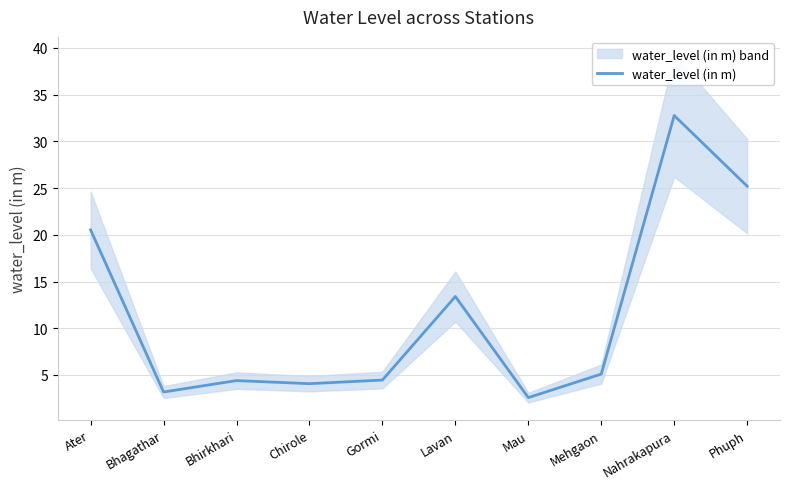

What position from the left is Chirole?

4